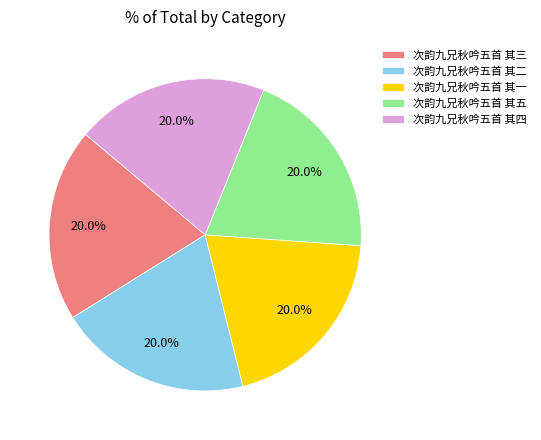

Is it true that 次韵九兄秋吟五首 其三 is 12% of the pie?

False